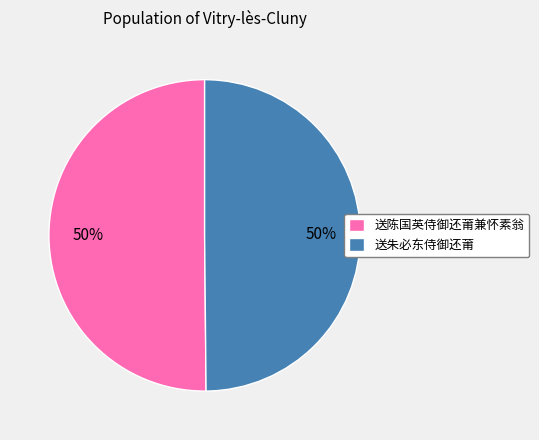

Count the number of slices in the pie.

2